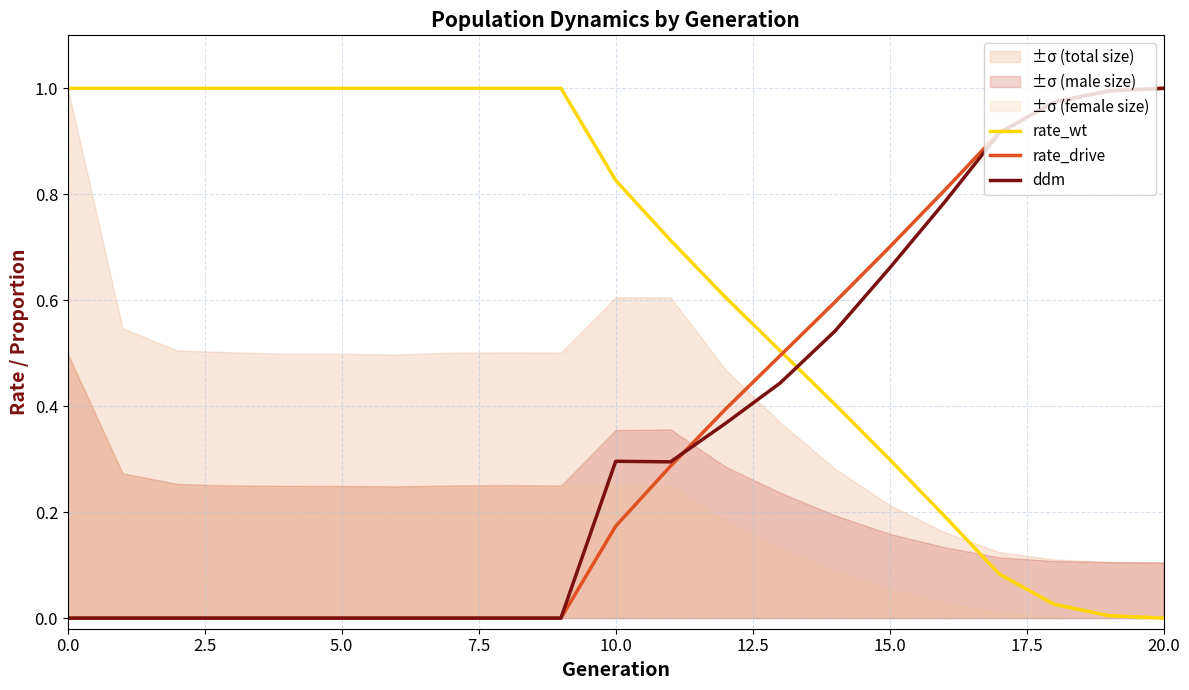

Is it true that rate_drive equals -0.5 at 5.0?

False